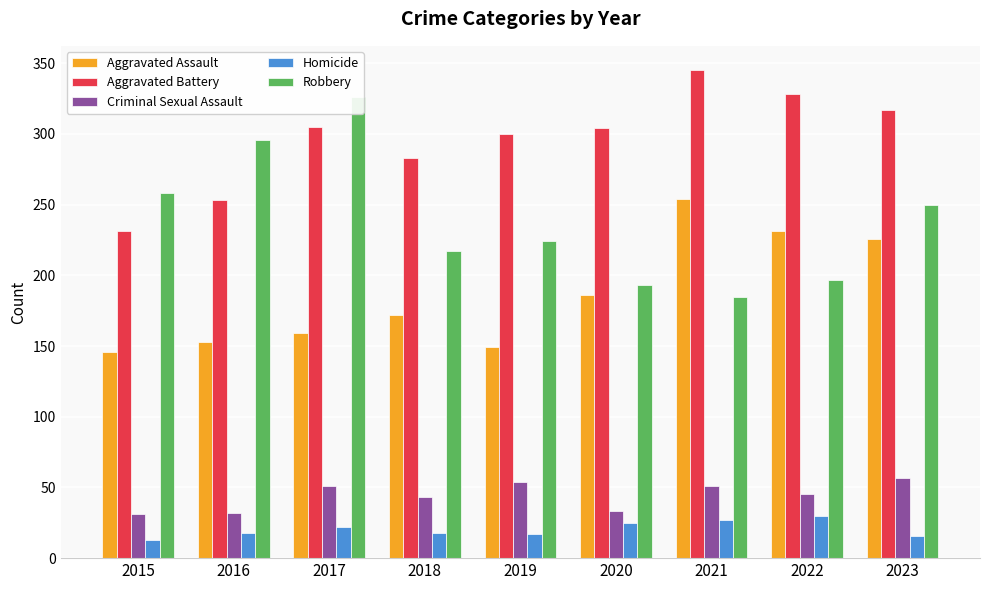

Where does the Robbery series first go above 224?

2015